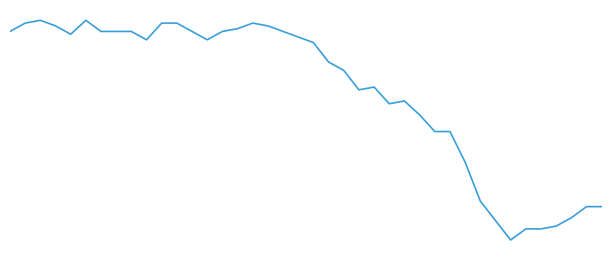

Reading left to right, transcribe all the data shown in this chart.

0=1536	1=1539	2=1540	3=1538	4=1535	5=1540	6=1536	7=1536	8=1536	9=1533	10=1539	11=1539	12=1536	13=1533	14=1536	15=1537	16=1539	17=1538	18=1536	19=1534	20=1532	21=1525	22=1522	23=1515	24=1516	25=1510	26=1511	27=1506	28=1500	29=1500	30=1489	31=1475	32=1468	33=1461	34=1465	35=1465	36=1466	37=1469	38=1473	39=1473